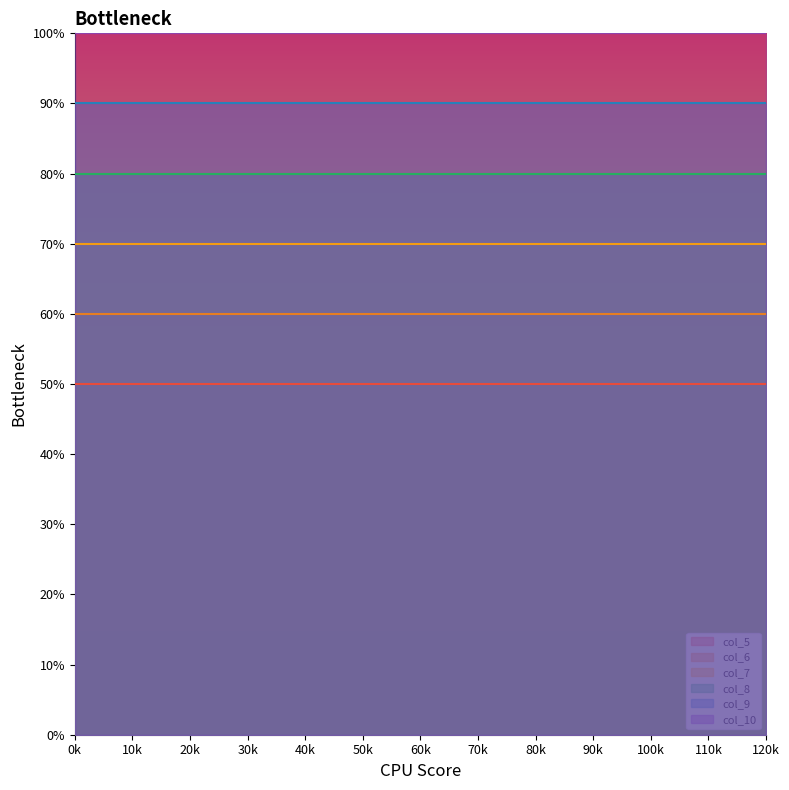

What is the value of the col_10 point at the 3rd from the left?

10